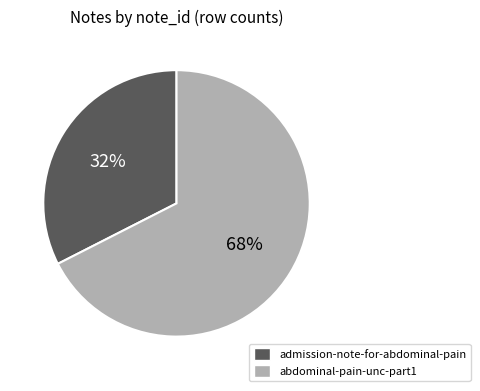

Rank the categories by value from highest to lowest.

abdominal-pain-unc-part1, admission-note-for-abdominal-pain